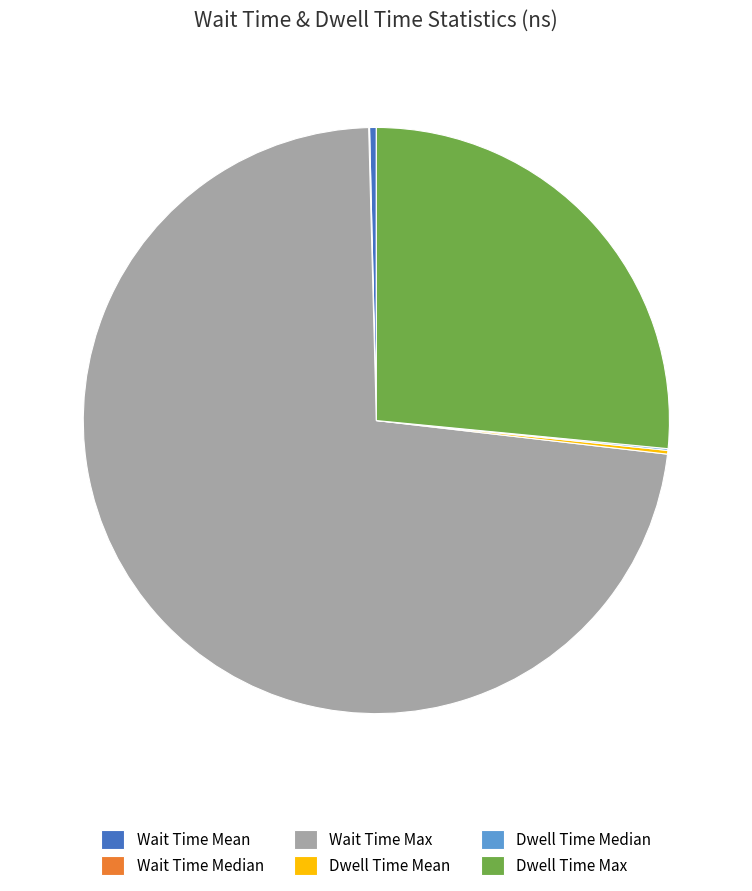

Is the sum of Dwell Time Max and Wait Time Max greater than half?

Yes